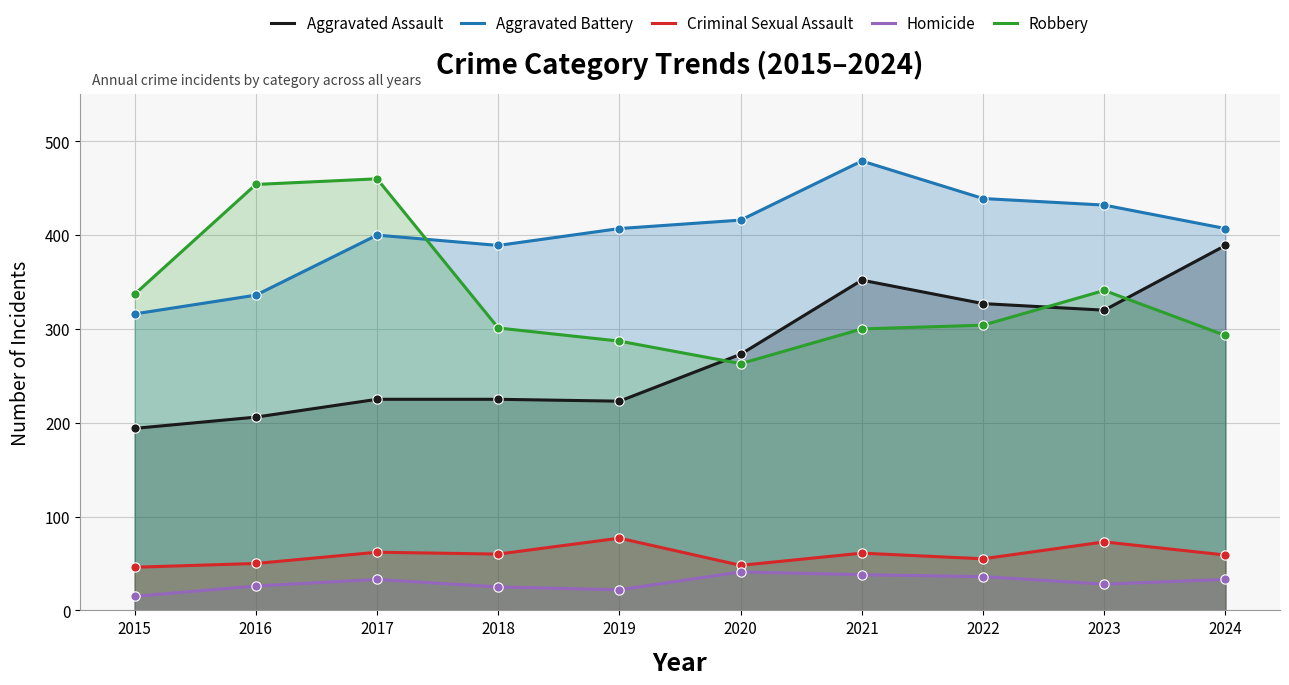

What is the total value across all series at 2023?

1194